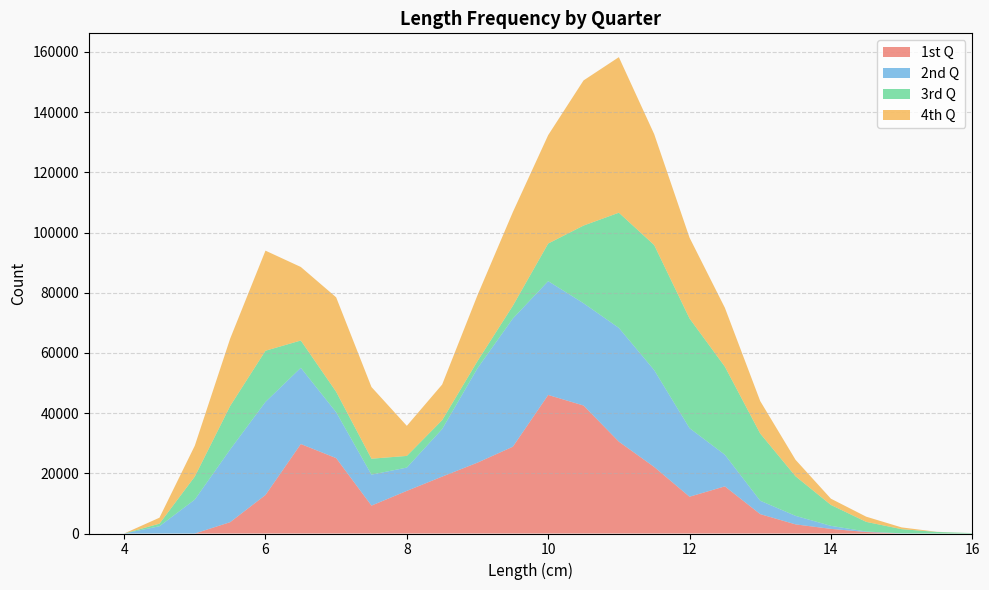

Reading right to left, extract all data points from this chart.

1st Q: 16.0=0	15.5=0	15.0=0	14.5=498	14.0=1540	13.5=3032	13.0=6437	12.5=15660	12.0=12224	11.5=22110	11.0=30525	10.5=42529	10.0=46034	9.5=28843	9.0=23551	8.5=18911	8.0=14167	7.5=9273	7.0=25053	6.5=29737	6.0=12798	5.5=3764	5.0=0	4.5=0	4.0=0	3.5=0
2nd Q: 16.0=0	15.5=0	15.0=59	14.5=159	14.0=1004	13.5=2836	13.0=4455	12.5=10513	12.0=22780	11.5=32173	11.0=37797	10.5=33981	10.0=37817	9.5=42590	9.0=31364	8.5=15798	8.0=7737	7.5=10289	7.0=15246	6.5=25326	6.0=30931	5.5=24149	5.0=11270	4.5=2415	4.0=0	3.5=0
3rd Q: 16.0=134	15.5=521	15.0=1385	14.5=3207	14.0=6957	13.5=13139	13.0=22328	12.5=29267	12.0=36445	11.5=41559	11.0=38267	10.5=25805	10.0=12498	9.5=4234	9.0=2379	8.5=2954	8.0=3877	7.5=5293	7.0=6799	6.5=9065	6.0=16997	5.5=14448	5.0=7649	4.5=850	4.0=0	3.5=0
4th Q: 16.0=0	15.5=42	15.0=587	14.5=1723	14.0=2071	13.5=5479	13.0=10790	12.5=19562	12.0=26857	11.5=36856	11.0=51688	10.5=48225	10.0=36022	9.5=31125	9.0=21895	8.5=11844	8.0=9996	7.5=23812	7.0=31383	6.5=24433	6.0=33257	5.5=22367	5.0=10257	4.5=1986	4.0=0	3.5=0